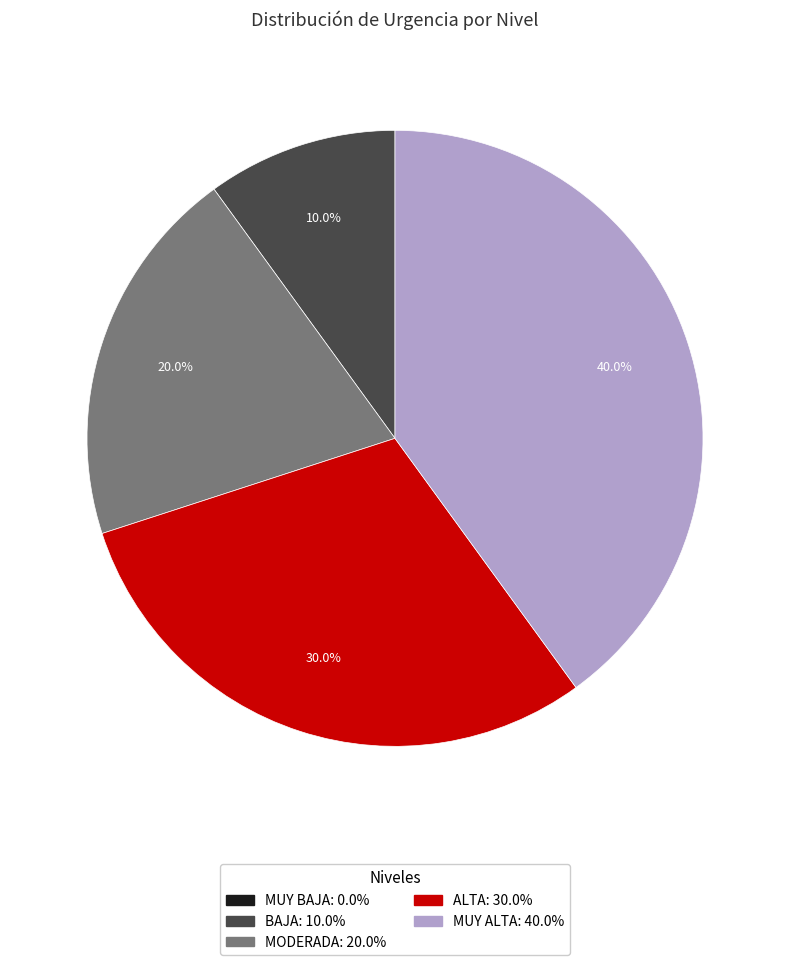

Is there any slice that represents more than half of the pie?

No